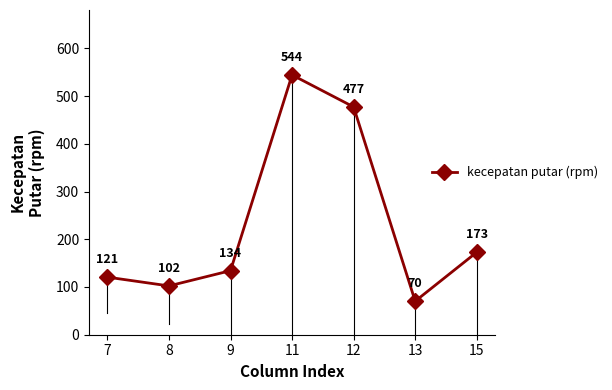

What is the value of the 2nd point from the left?

102.3